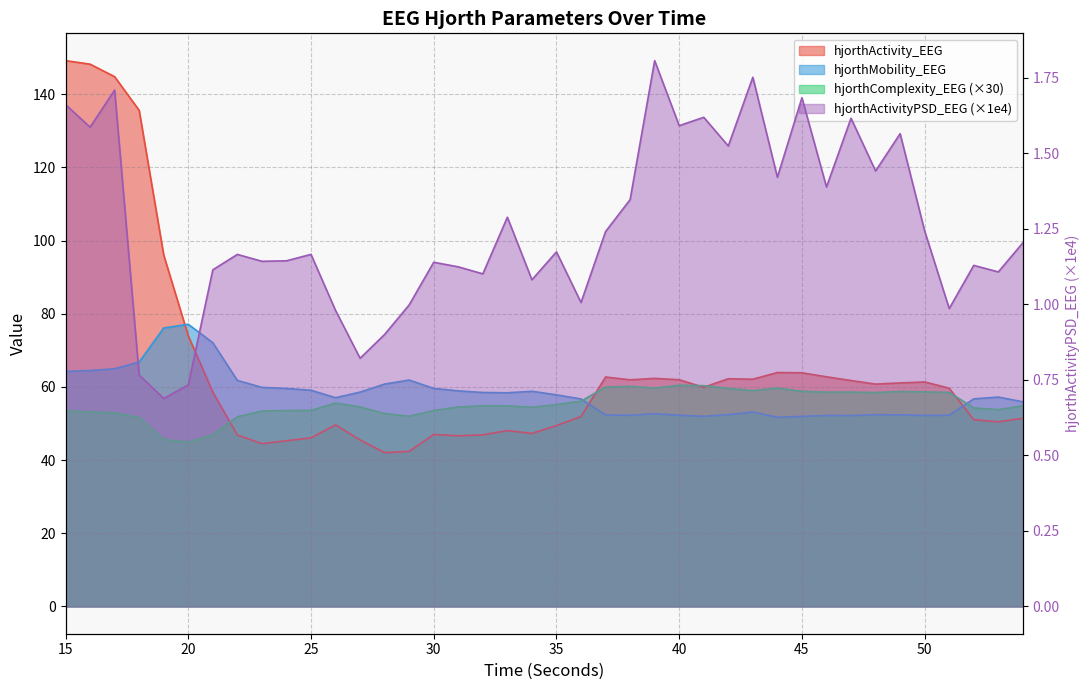

Which series has the largest range (max minus min)?

hjorthActivity_EEG